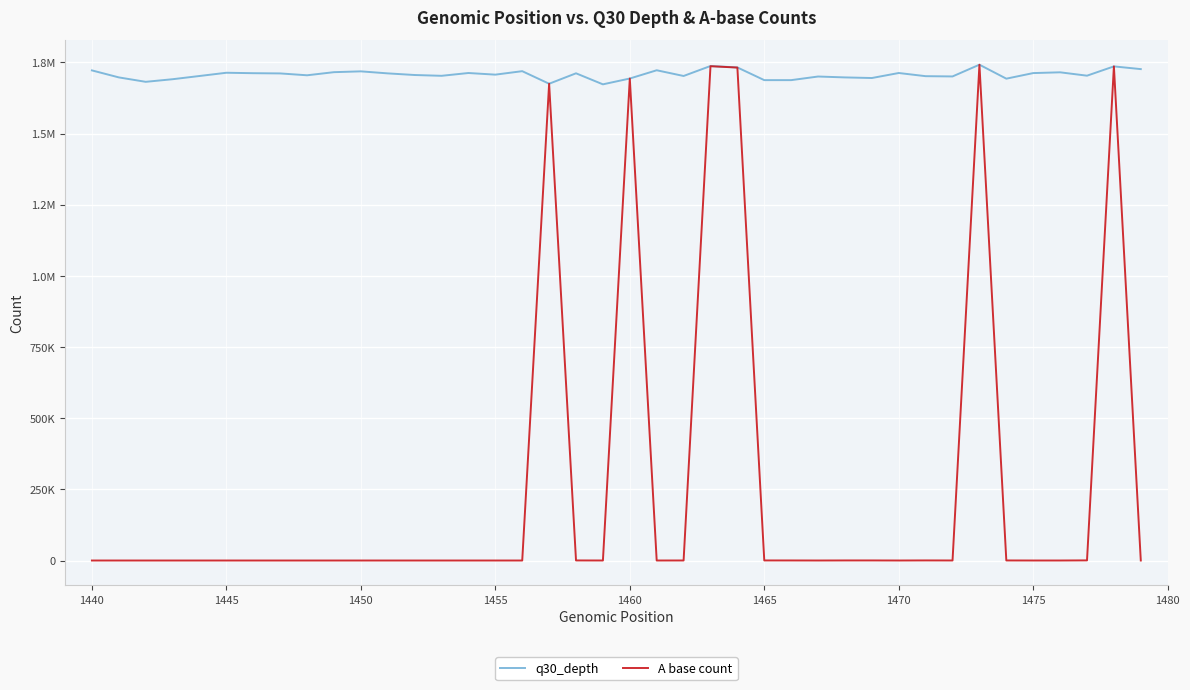

What are all the series names shown in the legend?

q30_depth, A base count